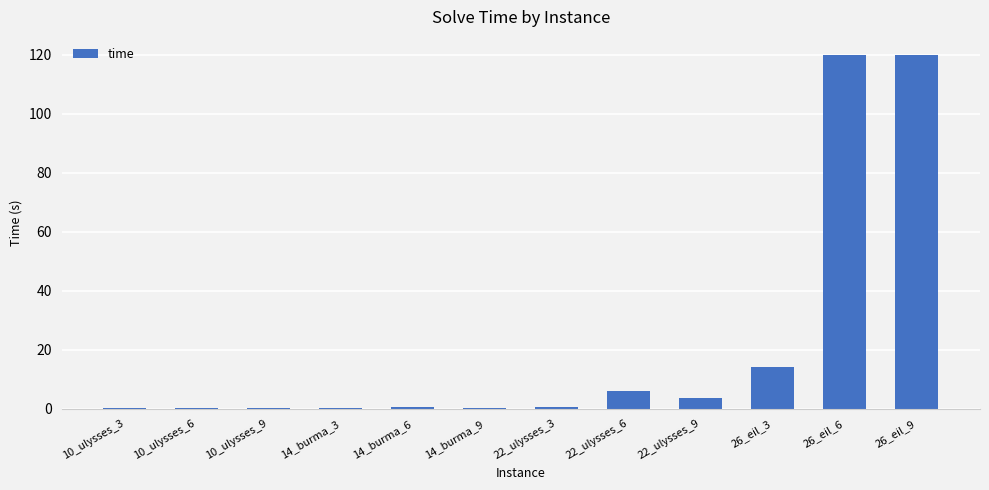

What is the maximum value shown in the chart?

120.1